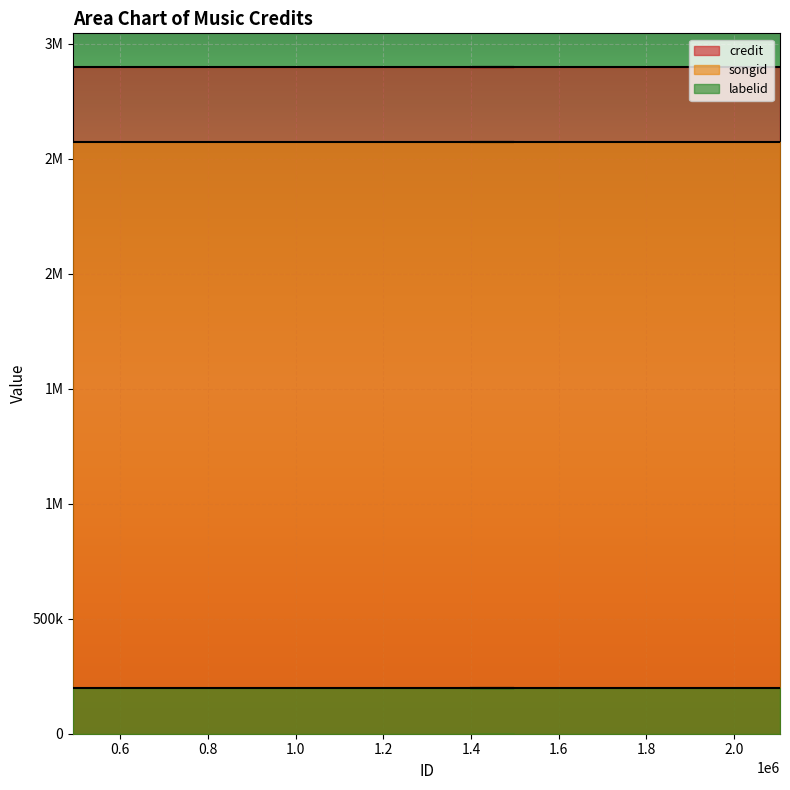

True or false: credit and songid cross at least once.

False